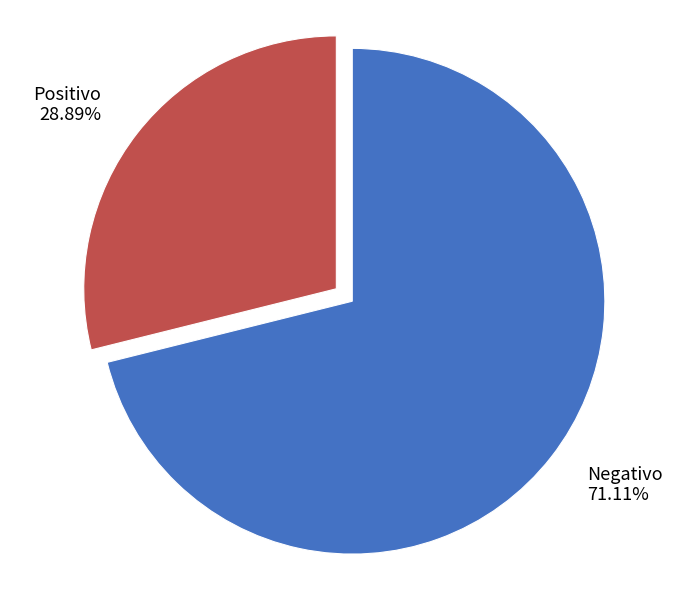

Is it true that Negativo is 71% of the pie?

True